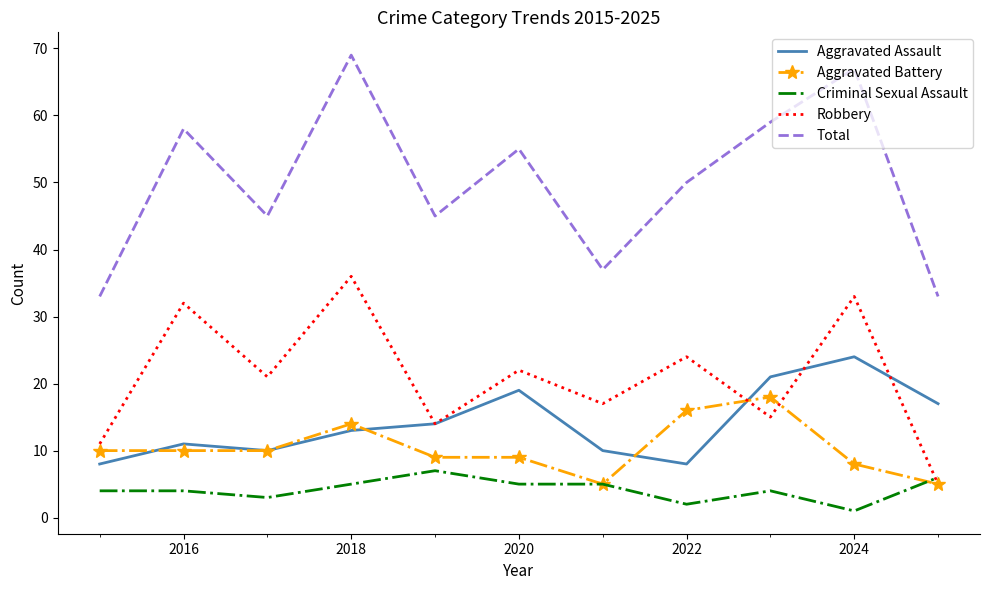

Reading right to left, list all the values displayed in this chart.

Aggravated Assault: 17	24	21	8	10	19	14	13	10	11	8
Aggravated Battery: 5	8	18	16	5	9	9	14	10	10	10
Criminal Sexual Assault: 6	1	4	2	5	5	7	5	3	4	4
Robbery: 5	33	15	24	17	22	14	36	21	32	11
Total: 33	67	59	50	37	55	45	69	45	58	33